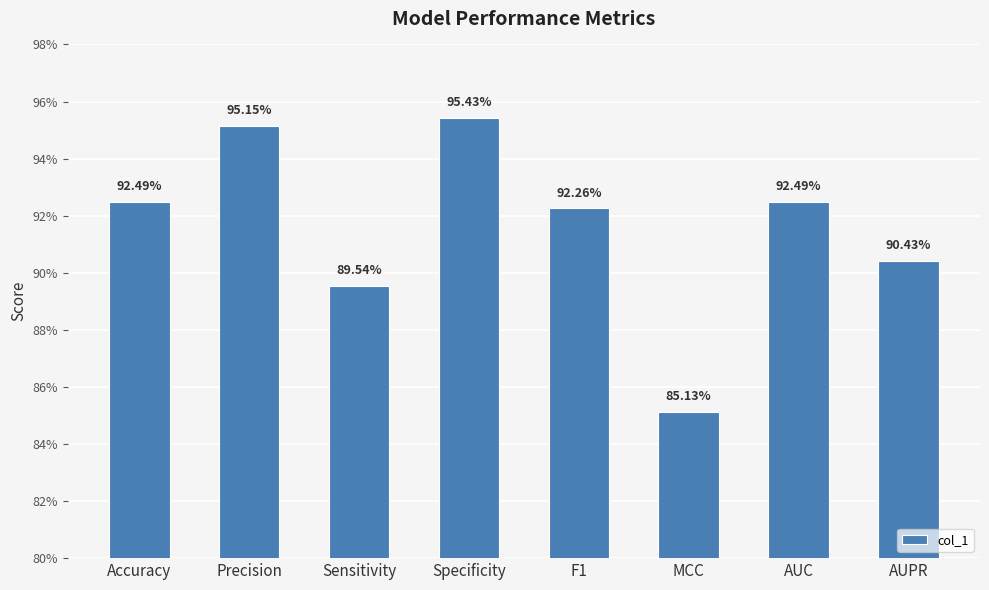

Reading left to right, extract all data points from this chart.

Accuracy=0.9	Precision=1.0	Sensitivity=0.9	Specificity=1.0	F1=0.9	MCC=0.9	AUC=0.9	AUPR=0.9